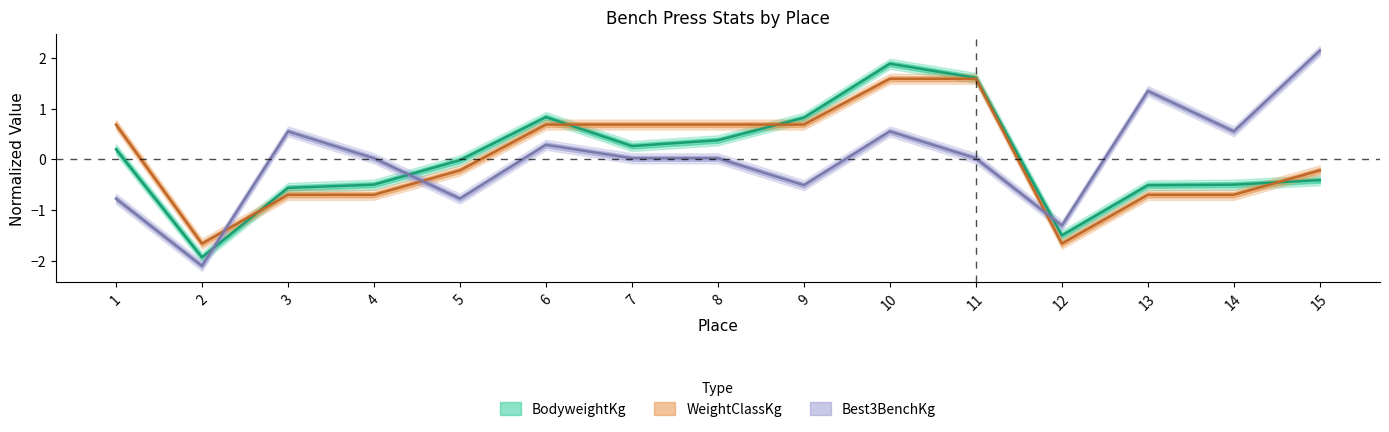

List the series in order of their overall mean, highest first.

Best3BenchKg, BodyweightKg, WeightClassKg